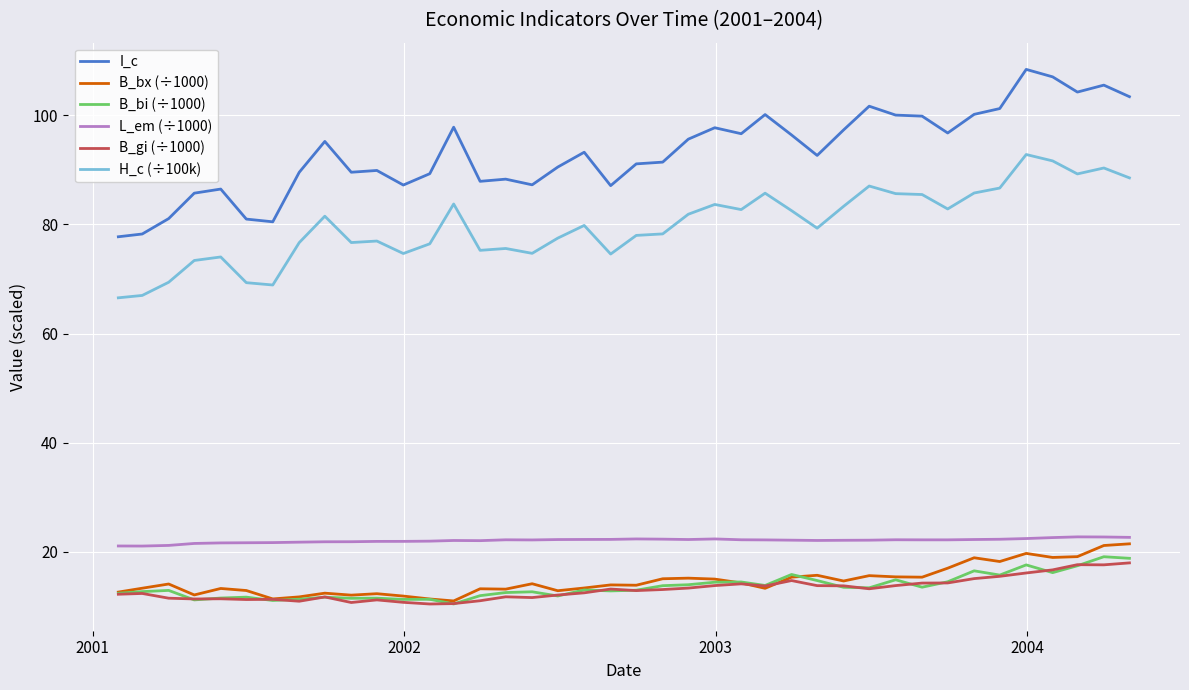

True or false: I_c and B_bi (÷1000) intersect in this chart.

False